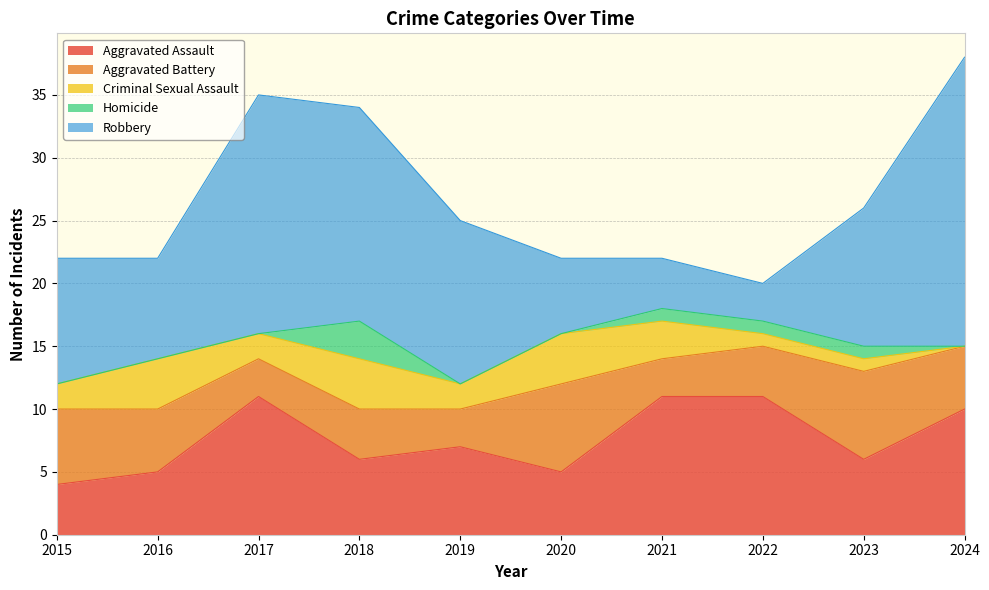

At which category does the chart reach its minimum across all series?

2024